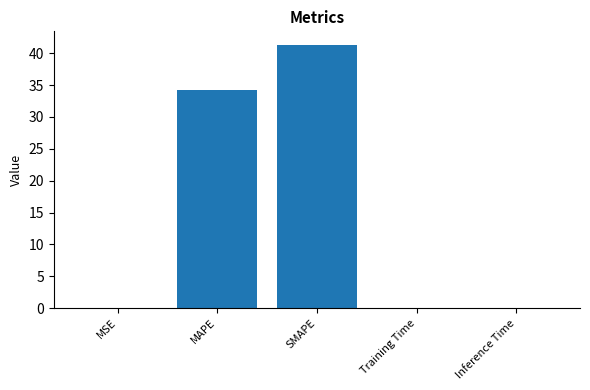

True or false: the data shows 0.0 at Inference Time.

True